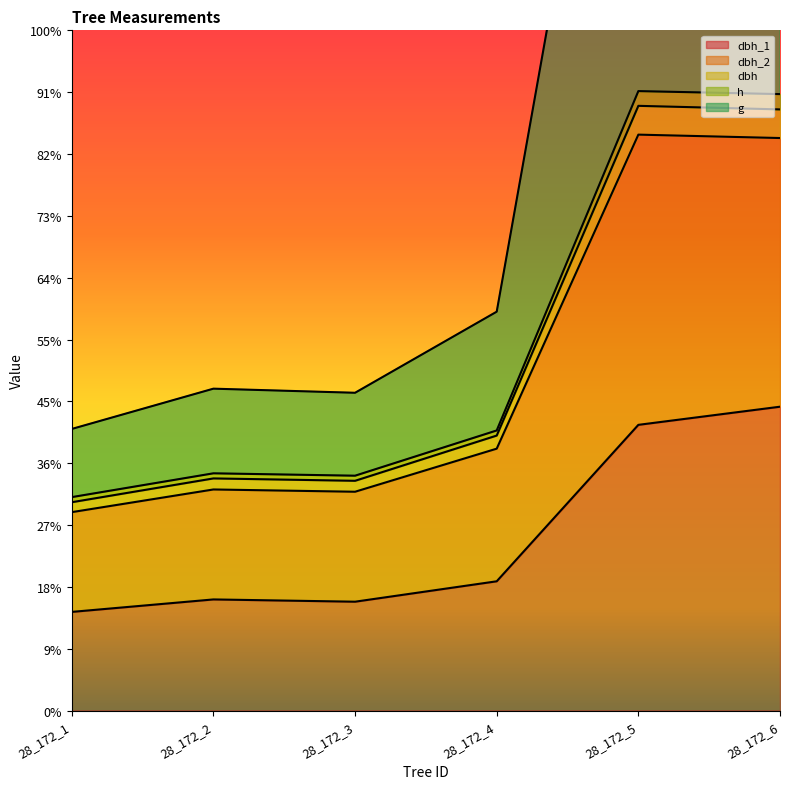

Is it true that g equals 828.6 at 28_172_5?

False